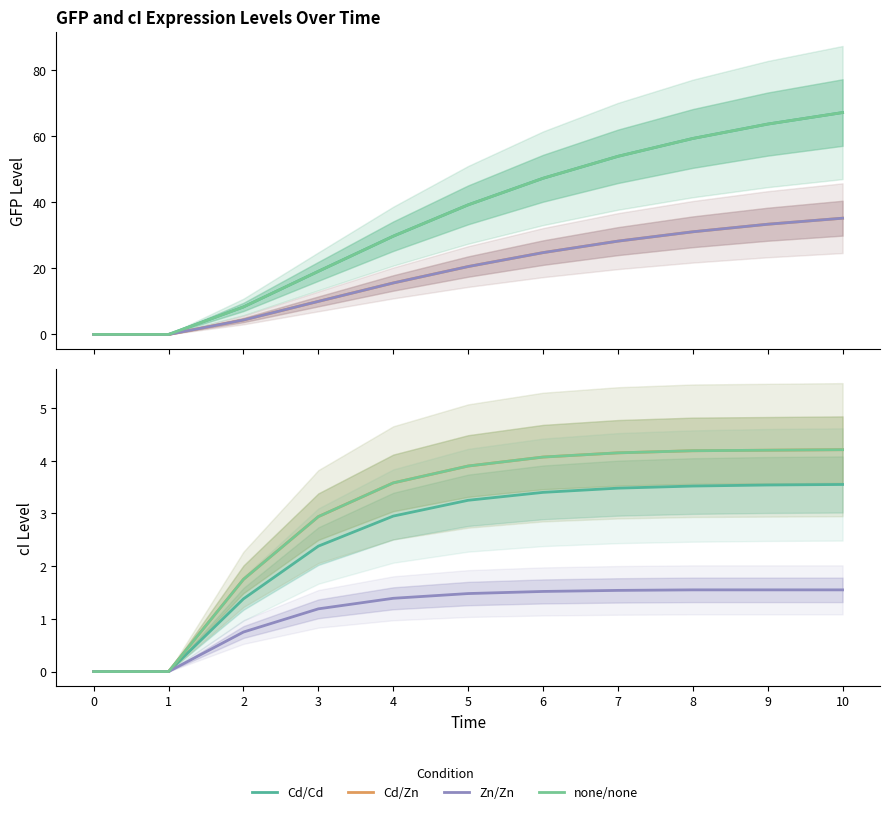

Does the chart display data point markers on the line(s)?

No